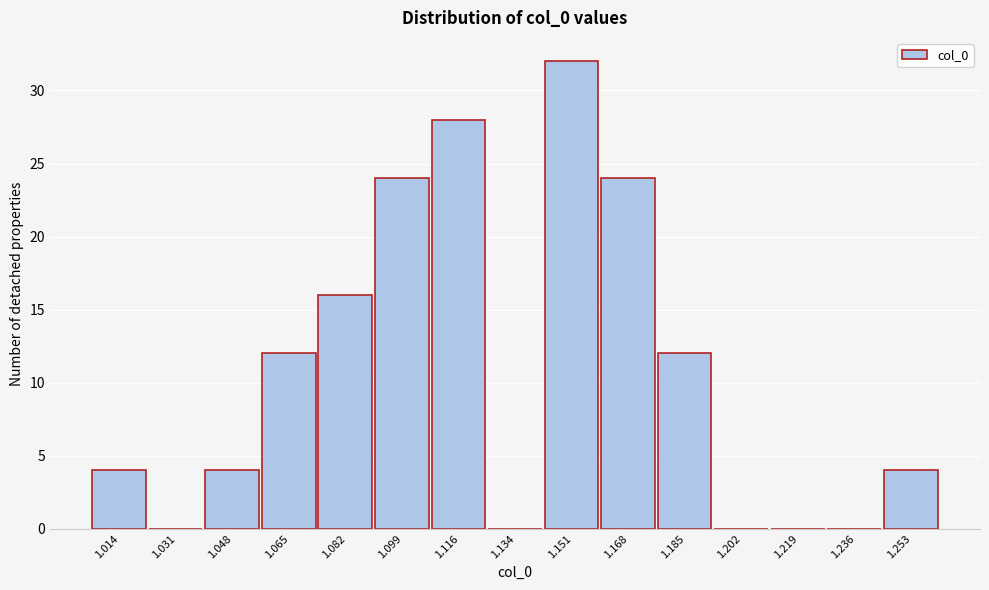

Reading left to right, transcribe all the data shown in this chart.

1.014=4	1.031=0	1.048=4	1.065=12	1.082=16	1.099=24	1.116=28	1.134=0	1.151=32	1.168=24	1.185=12	1.202=0	1.219=0	1.236=0	1.253=4